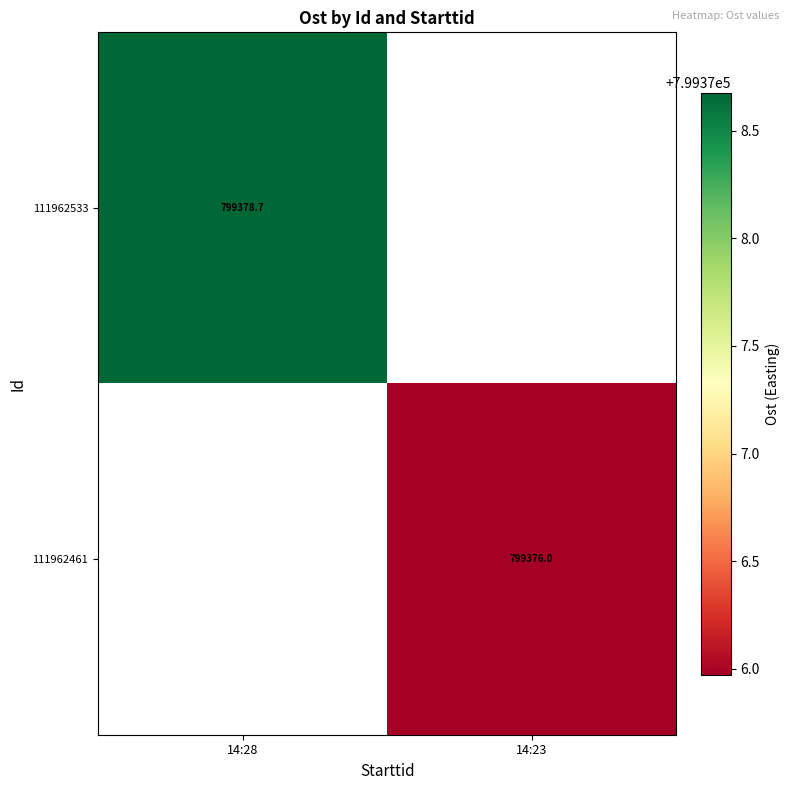

True or false: 111962533 has a value of 799378.7 at 14:28.

True